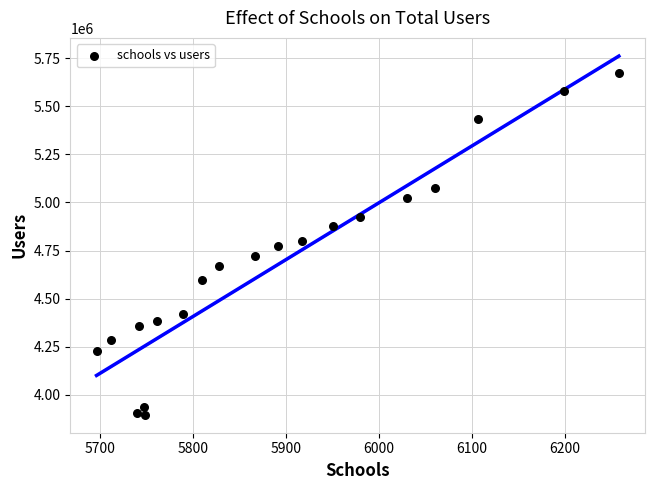

What is the range of X values (max minus min)?

562